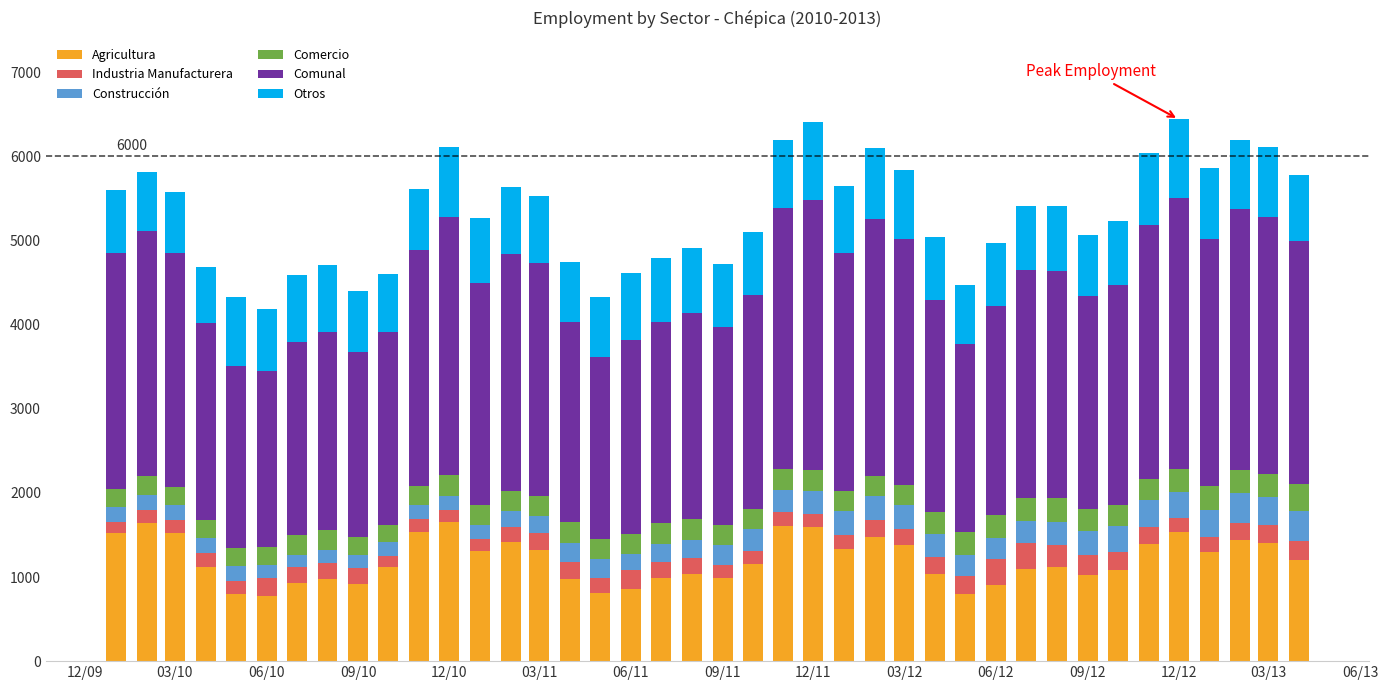

What is the difference between the maximum and minimum values in the Agricultura series?

883